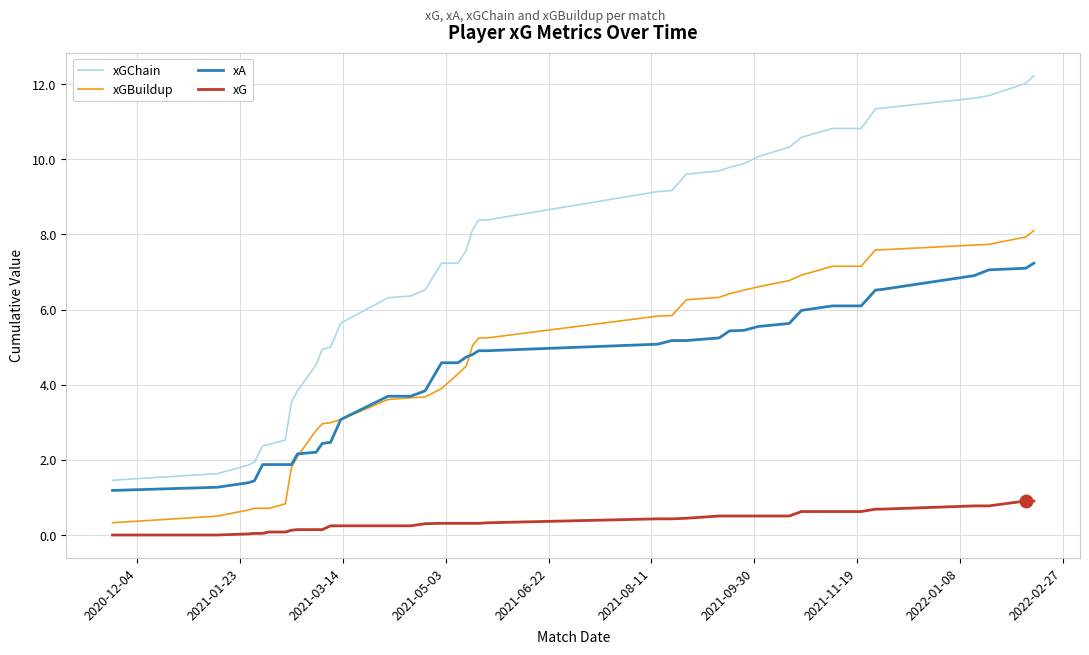

True or false: xGChain and xA cross at least once.

False